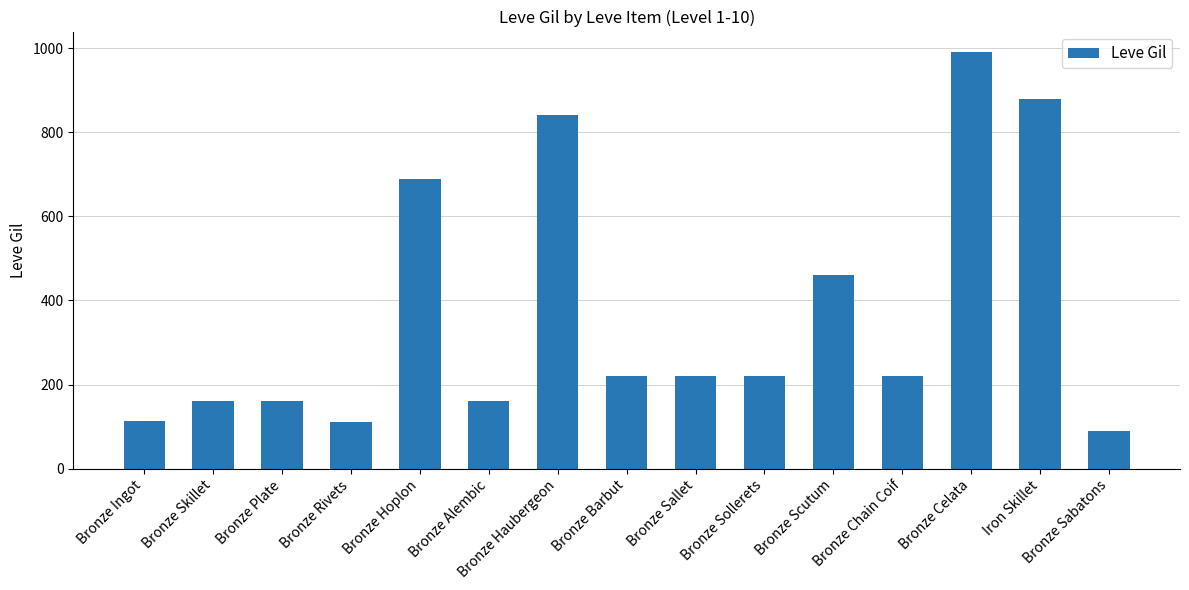

What is the label of the 11th bar from the right?

Bronze Hoplon